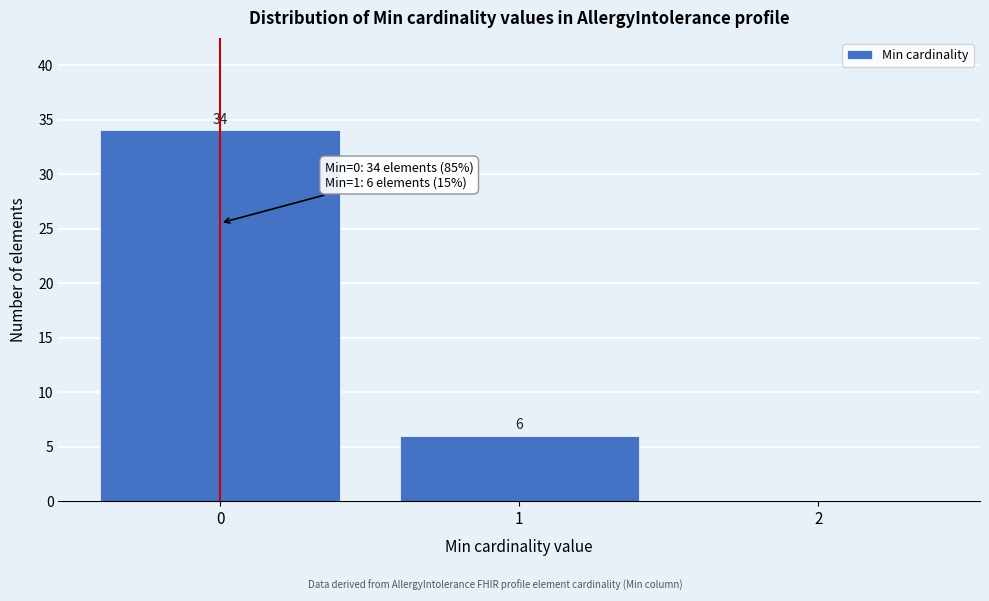

Over which range of the x-axis is the bar tallest?

-0.5 to 0.5